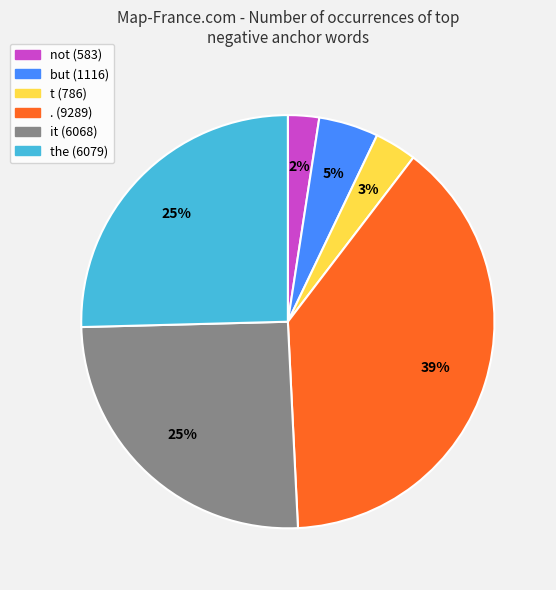

Count the number of slices in the pie.

6